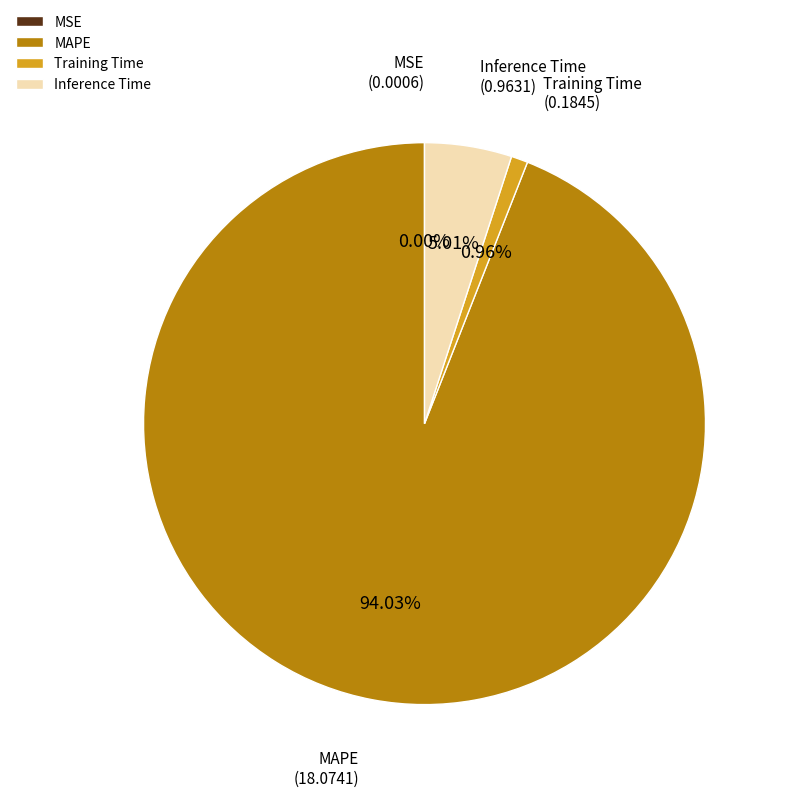

What percentage is the MAPE slice, to the nearest percent?

94%